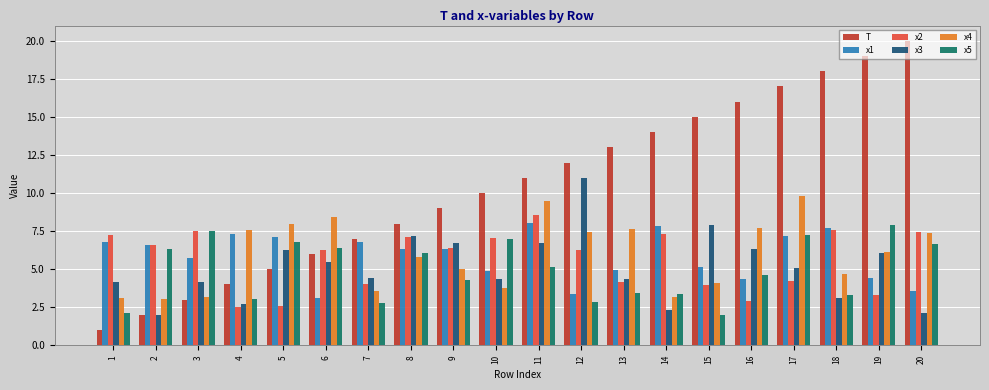

Between 14 and 17, which series saw the biggest shift?

x4